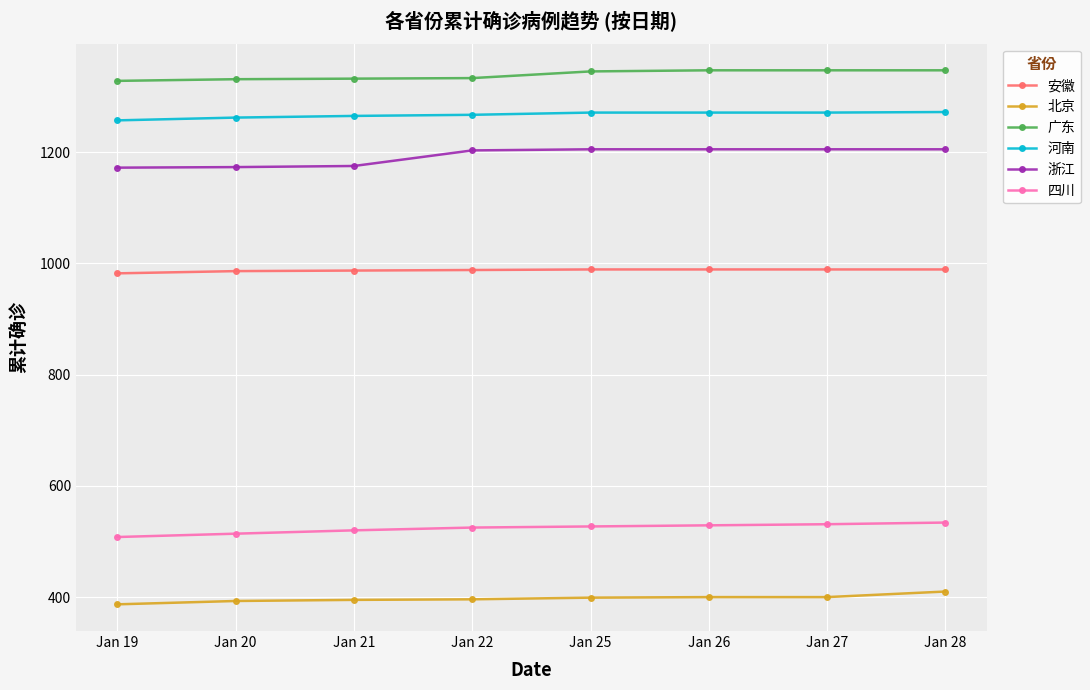

True or false: 安徽 has a value of 989 at Jan 27.

True